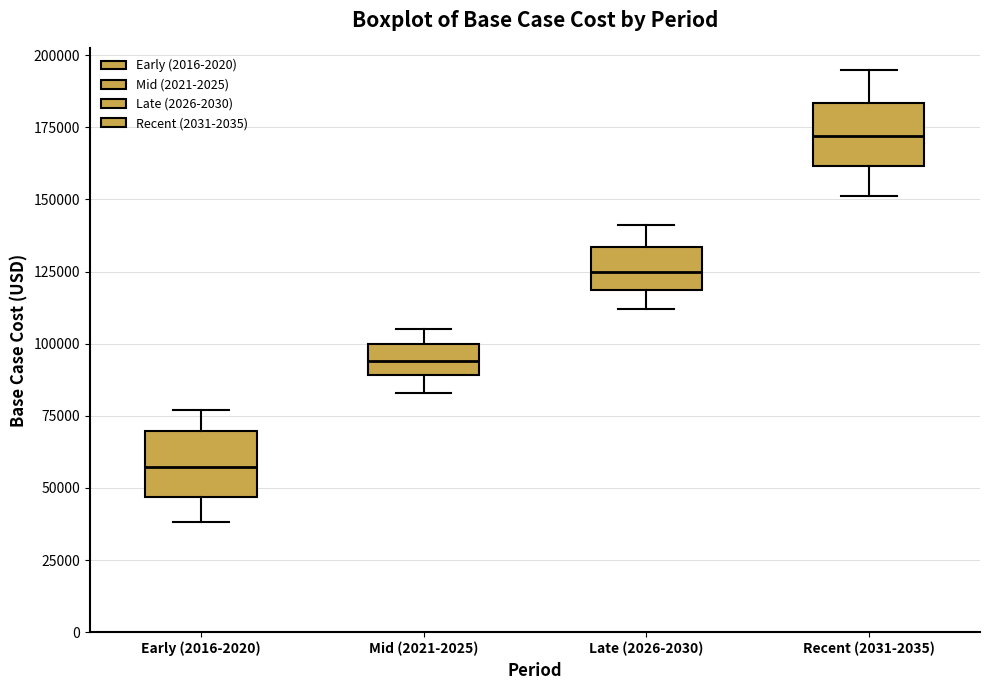

Reading left to right, transcribe this box plot: for each box, give where its median line is, the range the box spans, and where its two whiskers end, as read against the y-axis. The values are not printed on the chart, so give them approximately, as read against the axis.

Early (2016-2020): median 55000, box 45000 to 70000, whiskers 40000 to 75000
Mid (2021-2025): median 95000, box 90000 to 100000, whiskers 85000 to 105000
Late (2026-2030): median 125000, box 120000 to 135000, whiskers 110000 to 140000
Recent (2031-2035): median 170000, box 160000 to 185000, whiskers 150000 to 195000